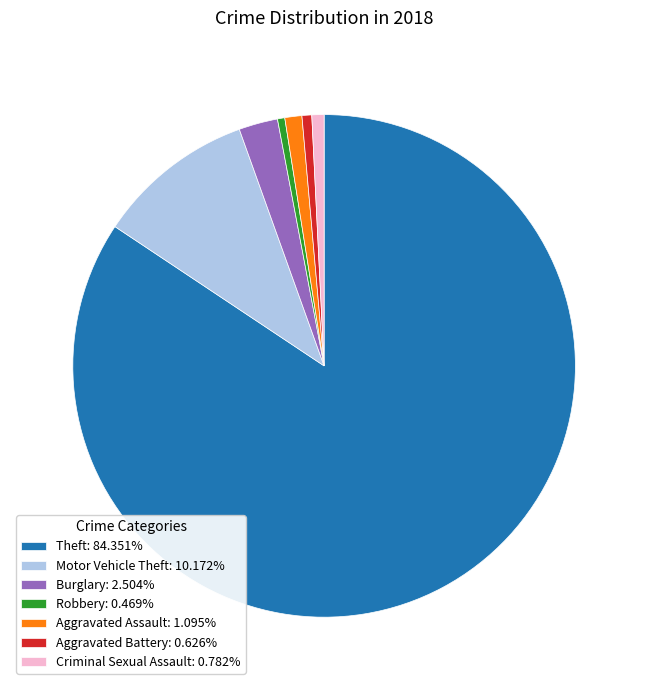

Is the sum of Burglary: 2.504% and Robbery: 0.469% greater than half?

No